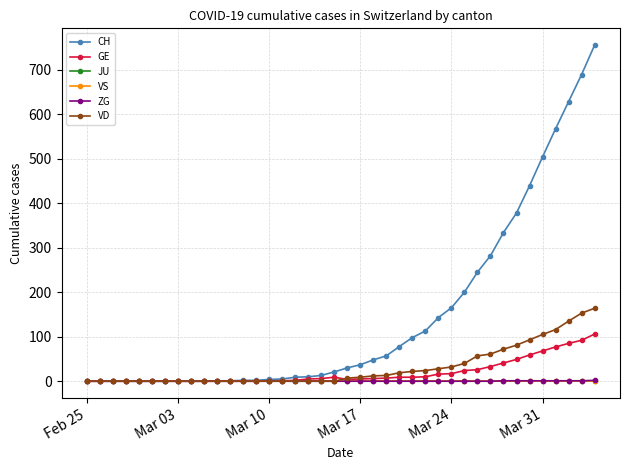

Is this an area chart (filled region under the line)?

No